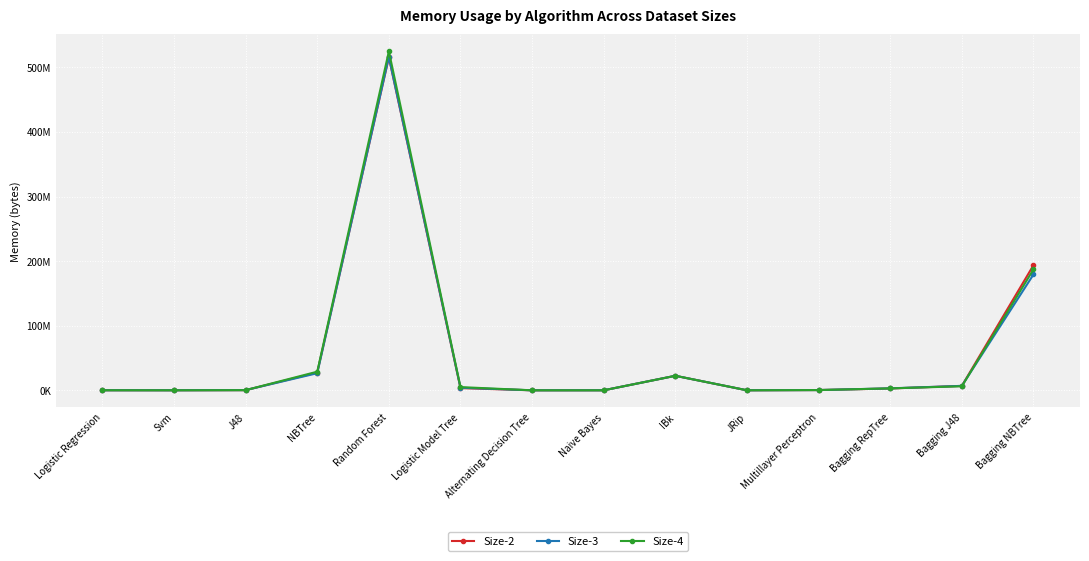

Which series has the largest range (max minus min)?

Size-4